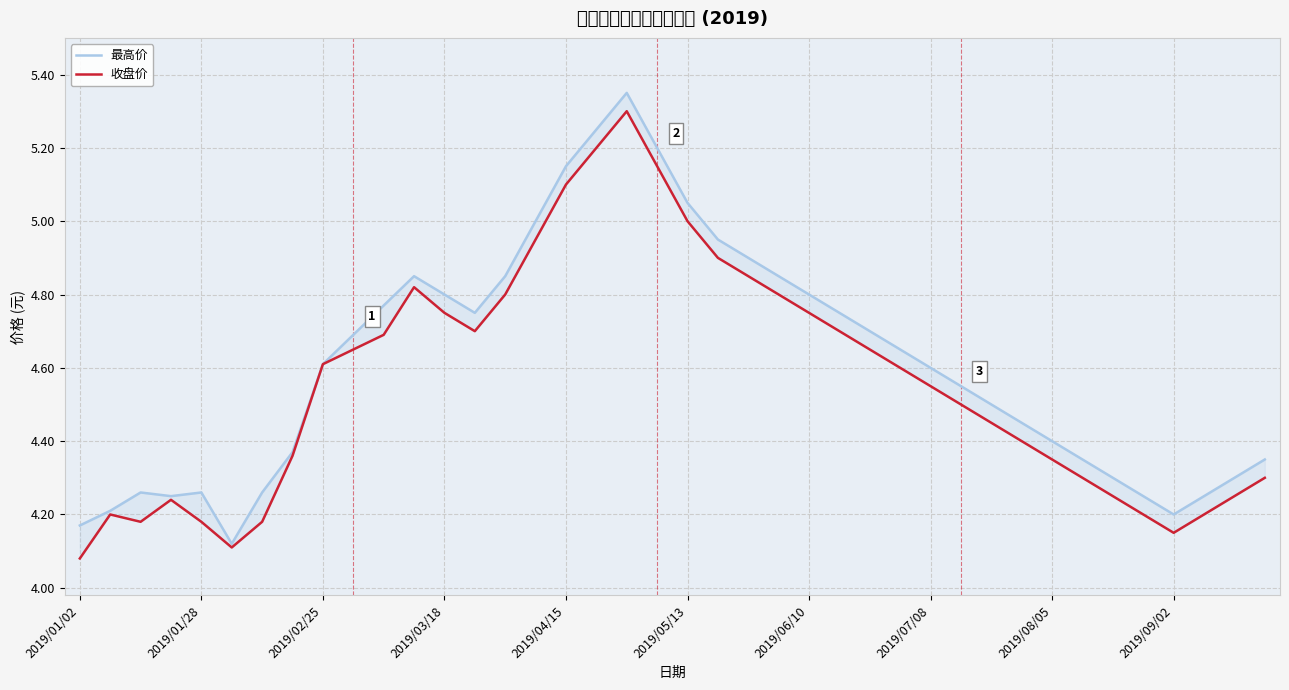

What is the total value across all series at 15?

9.9